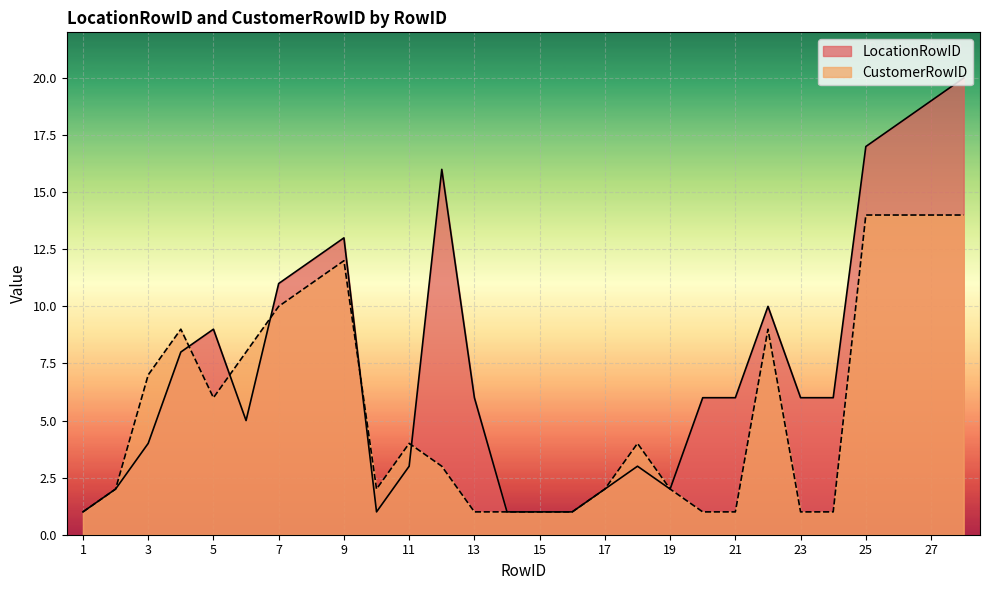

After their last crossing, which series has the higher values: CustomerRowID or LocationRowID?

LocationRowID